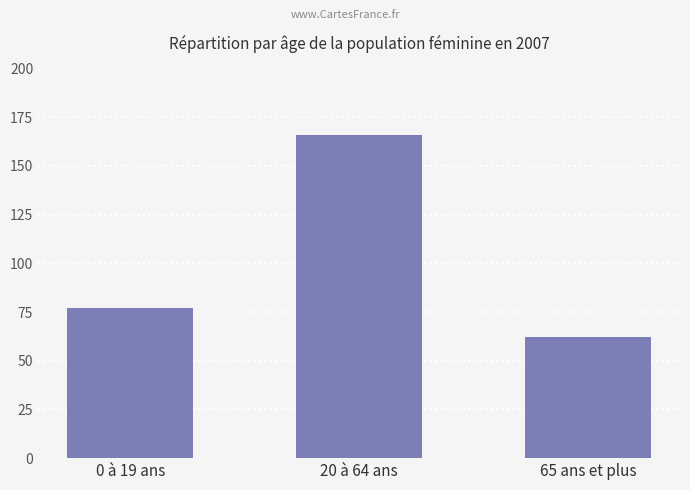

What is the maximum value shown in the chart?

166